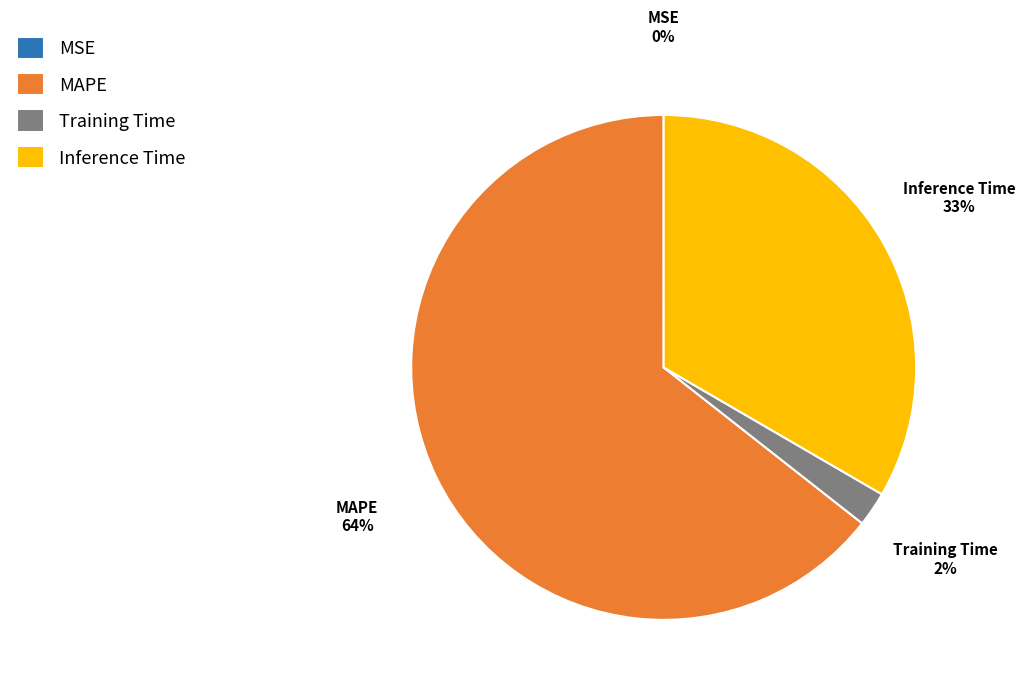

Which has a higher value, MAPE or Inference Time?

MAPE